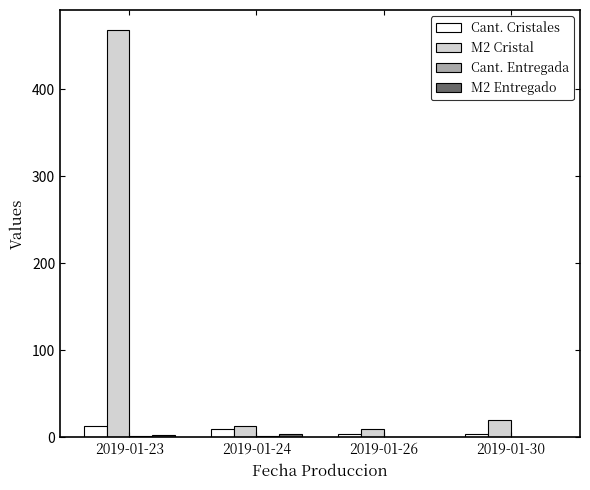

The Cant. Cristales series shows 13.0 at 2019-01-23. True or false?

True